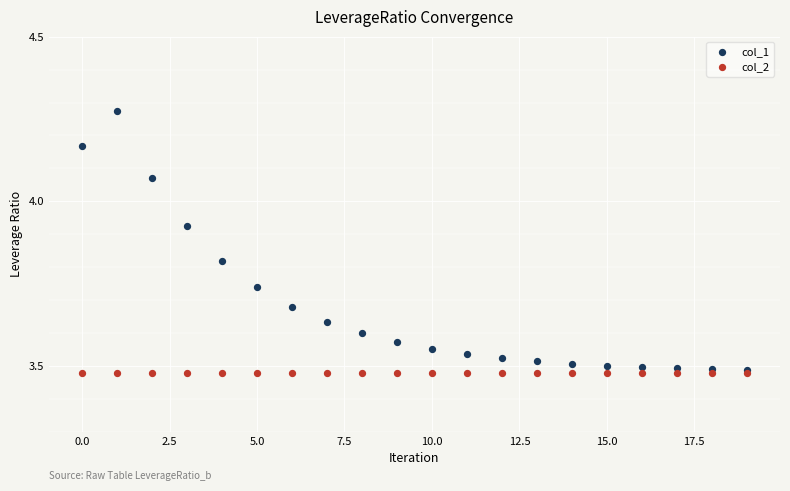

What are all the series names shown in the legend?

col_1, col_2